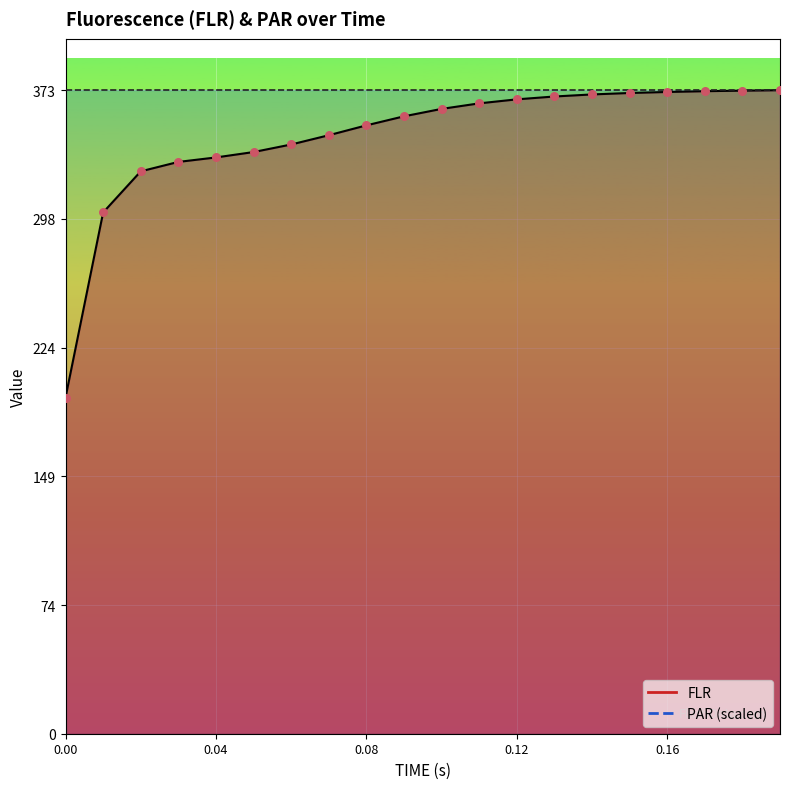

Approximately how many times larger is the value at 0.12 compared to 0.17?

1.0